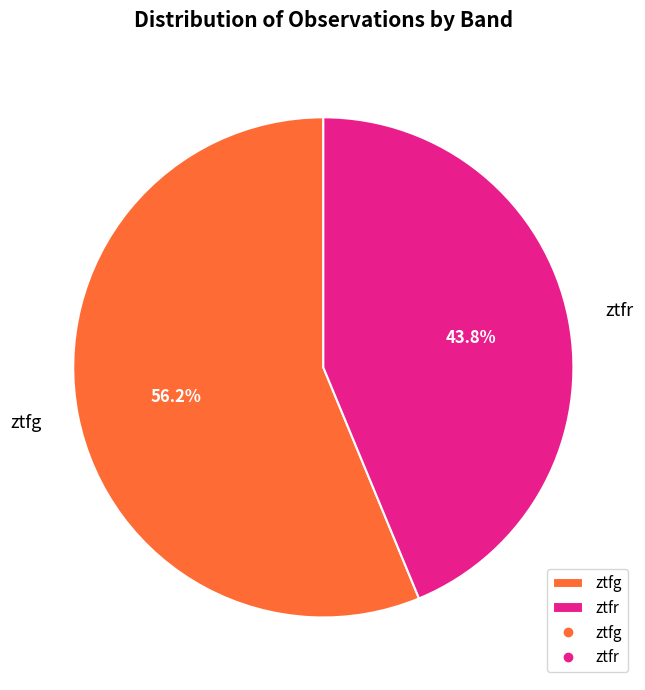

What is the largest slice in the pie chart?

ztfg